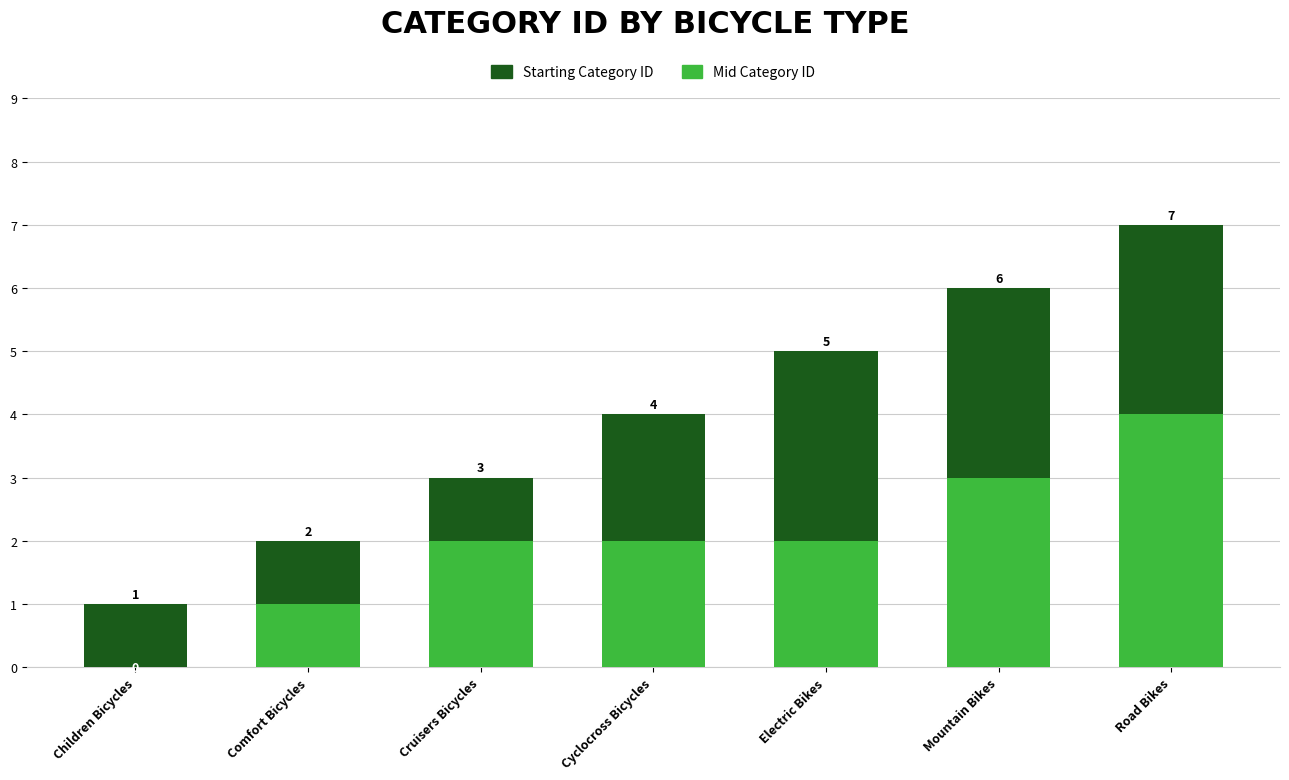

Reading left to right, extract all data points from this chart.

Starting Category ID: Children Bicycles=1	Comfort Bicycles=2	Cruisers Bicycles=3	Cyclocross Bicycles=4	Electric Bikes=5	Mountain Bikes=6	Road Bikes=7
Mid Category ID: Children Bicycles=0	Comfort Bicycles=1	Cruisers Bicycles=2	Cyclocross Bicycles=2	Electric Bikes=2	Mountain Bikes=3	Road Bikes=4